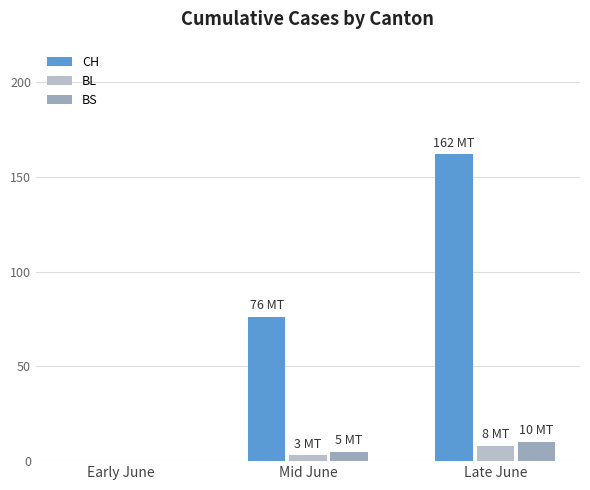

What is the average value of the CH series?

79